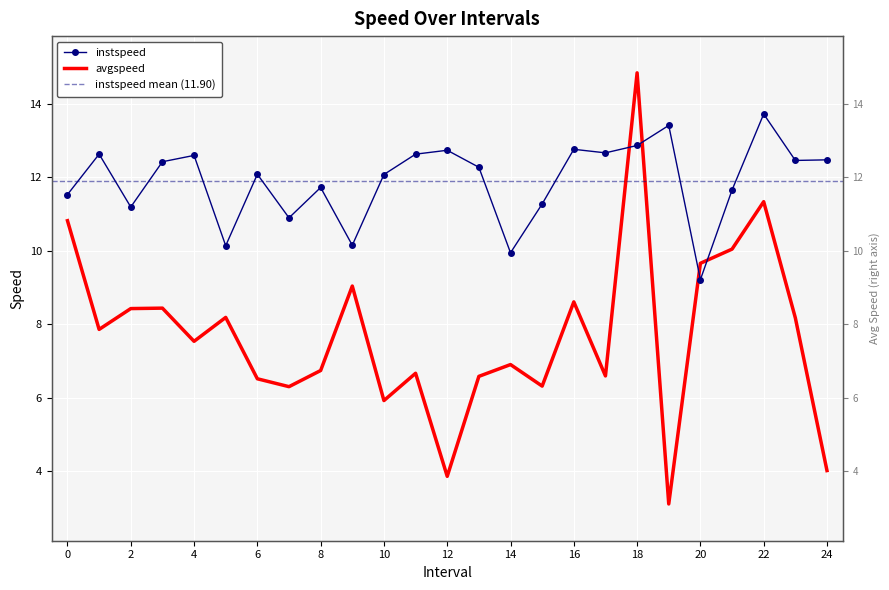

The value of avgspeed at 2.0 is 8.4. True or false?

True